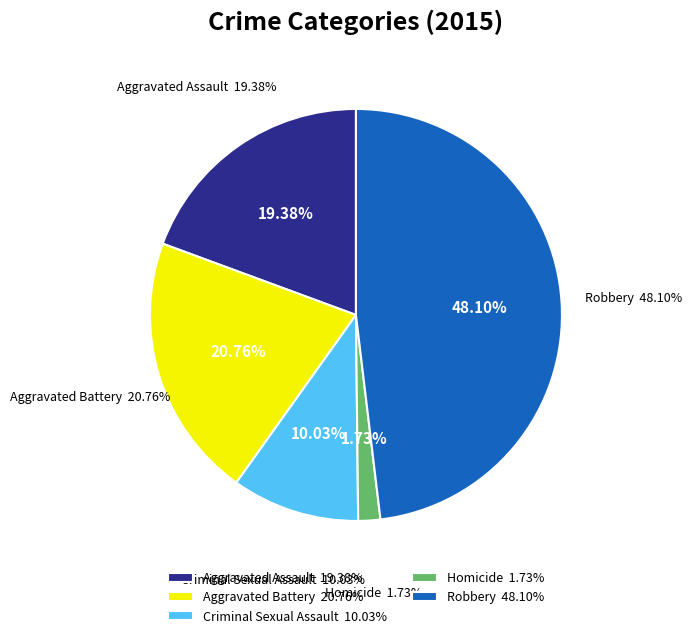

Count the number of slices in the pie.

5